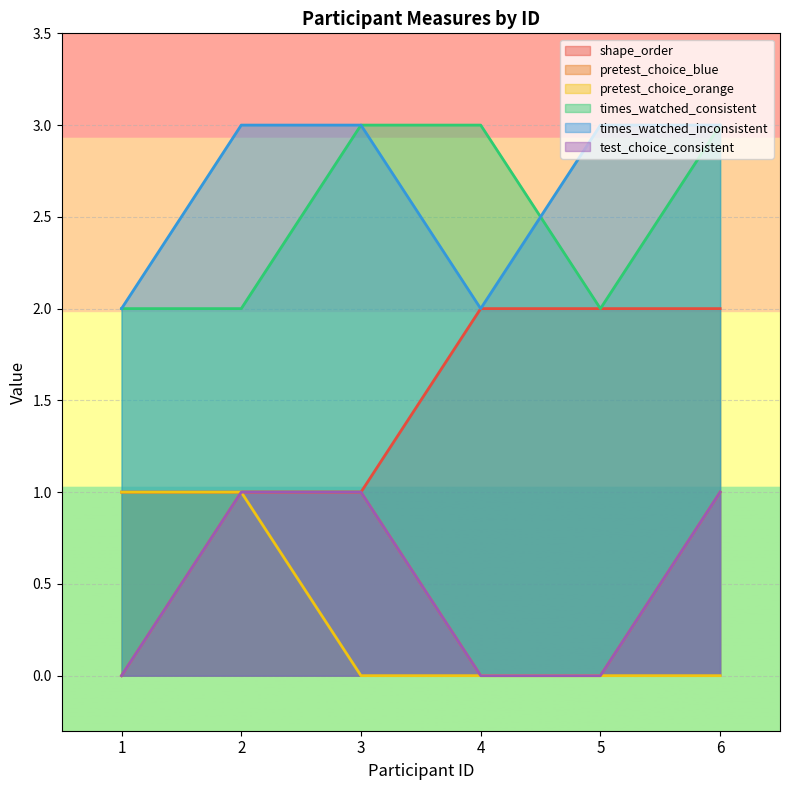

What is the difference between the highest and lowest values at 5?

3